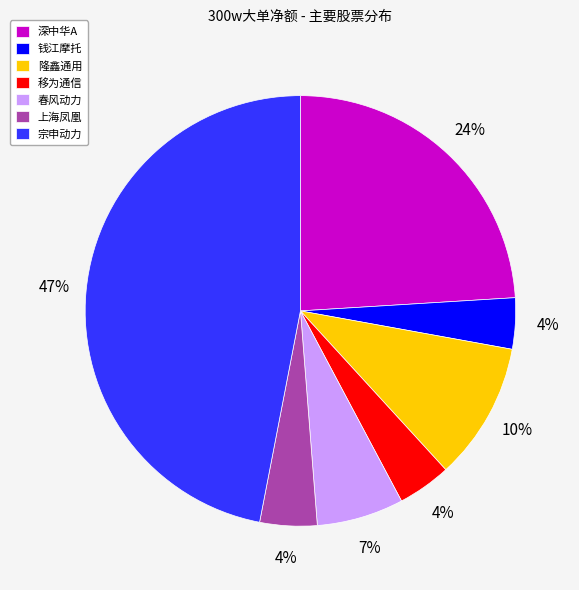

Count the number of slices in the pie.

7